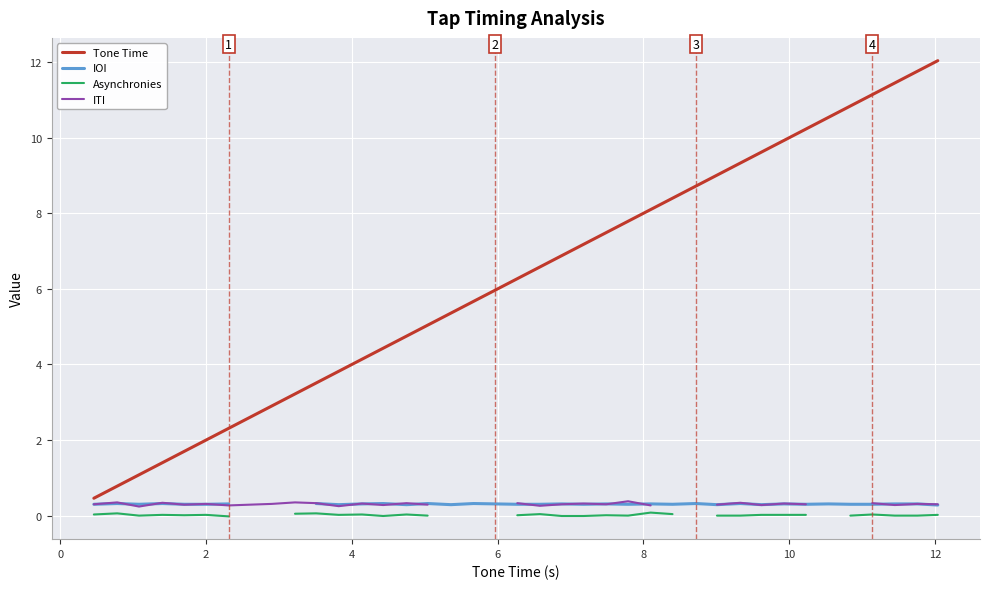

In IOI, how many points are higher than both neighbors (excluding endpoints)?

13